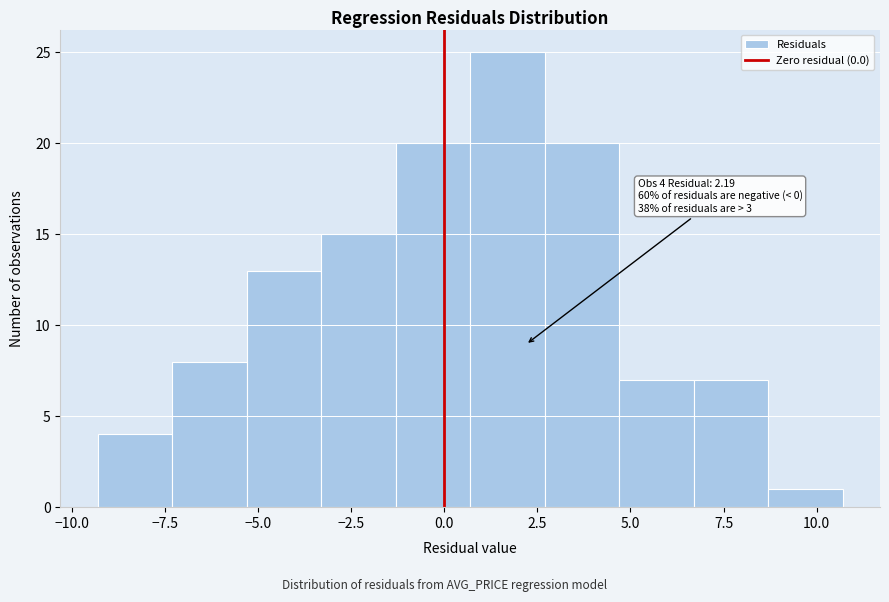

Over which range of the x-axis is the bar tallest?

0.7 to 2.7